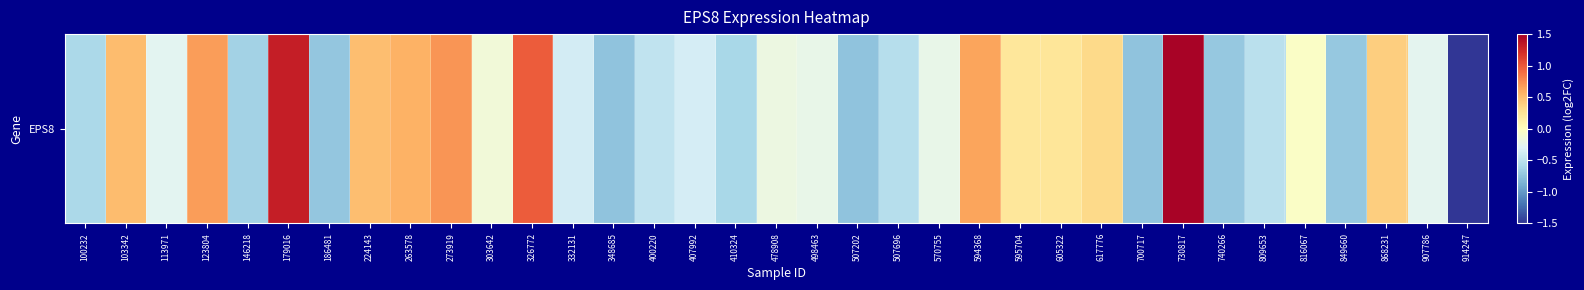

What is the average value?

-0.1